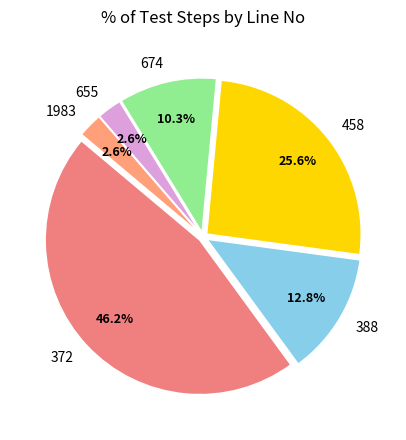

Which has a higher value, 372 or 655?

372